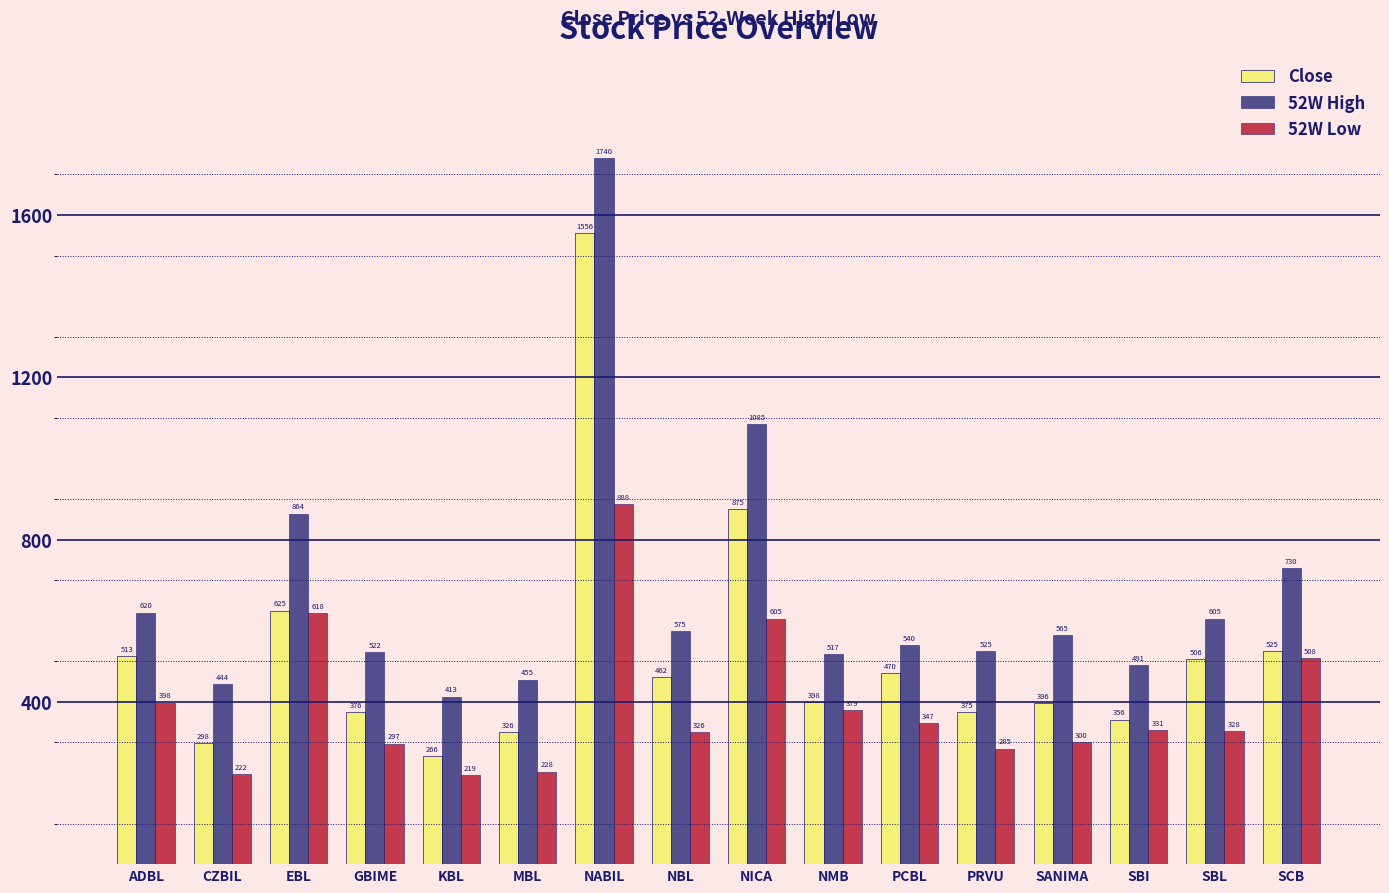

Which series changed the most between PCBL and SCB?

52W High